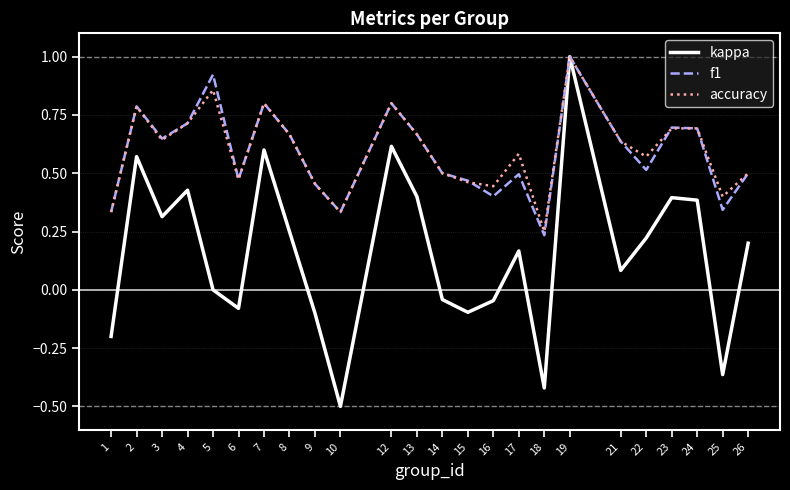

How many lines are shown in the chart?

3